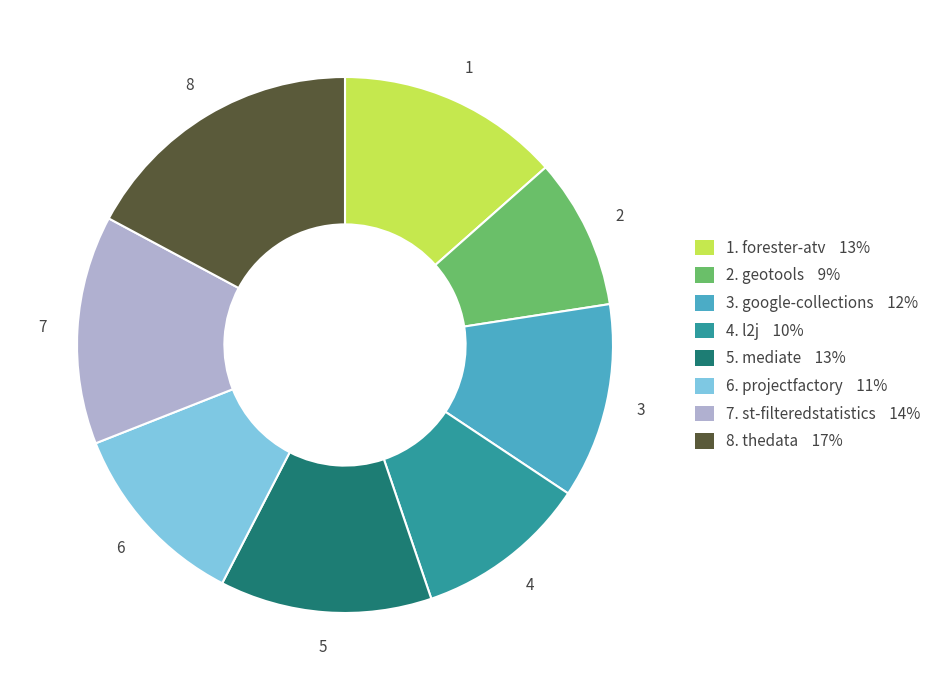

Which has a higher value, 5. mediate 13% or 3. google-collections 12%?

5. mediate 13%